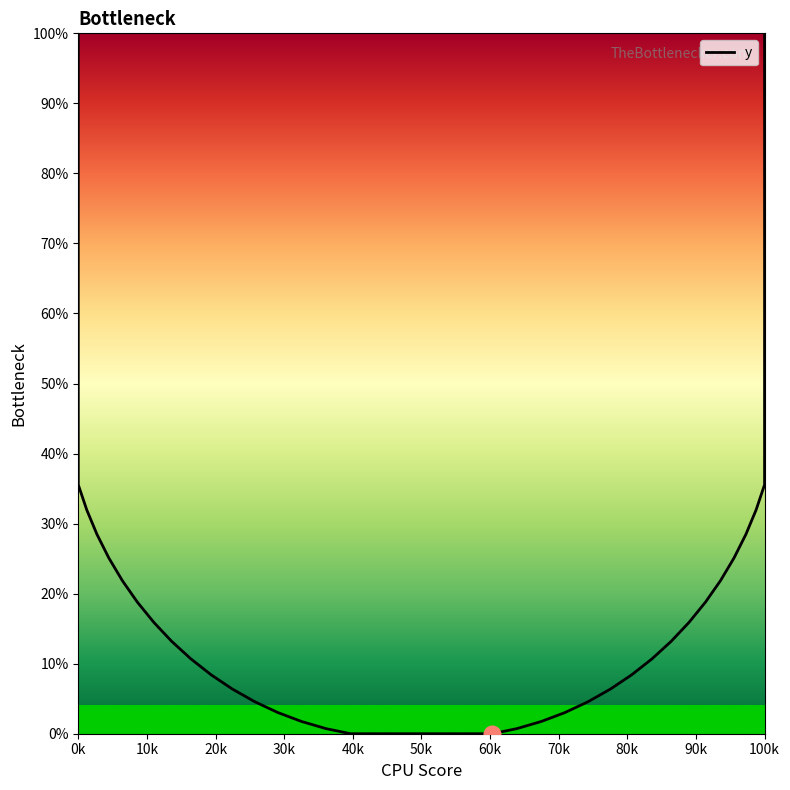

Which category has the highest value across all series?

100k